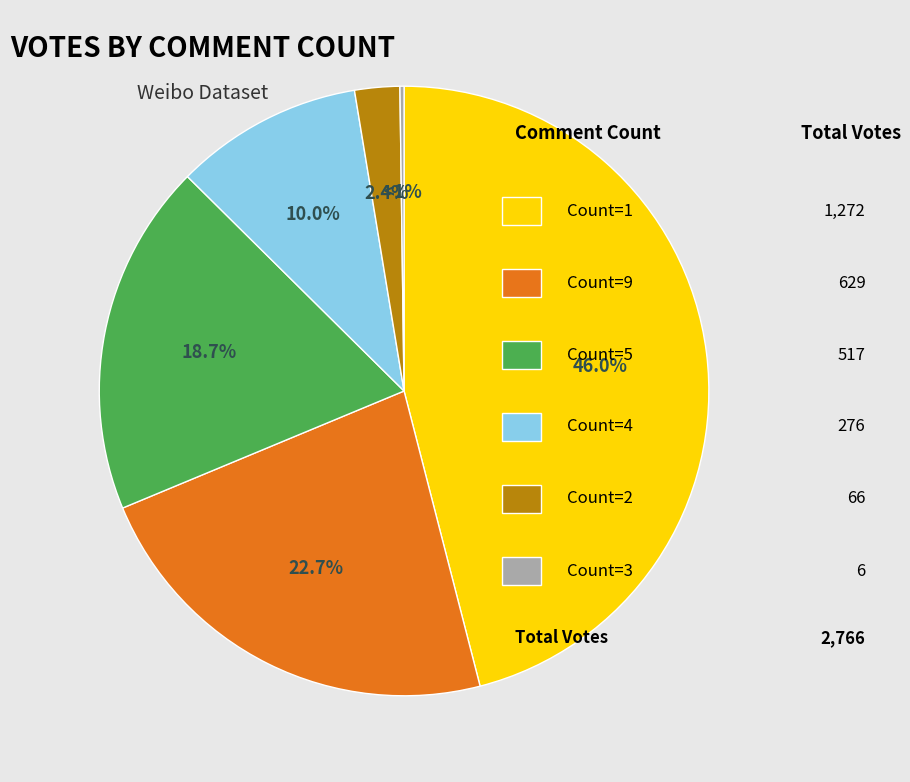

What is the largest slice in the pie chart?

Count 1